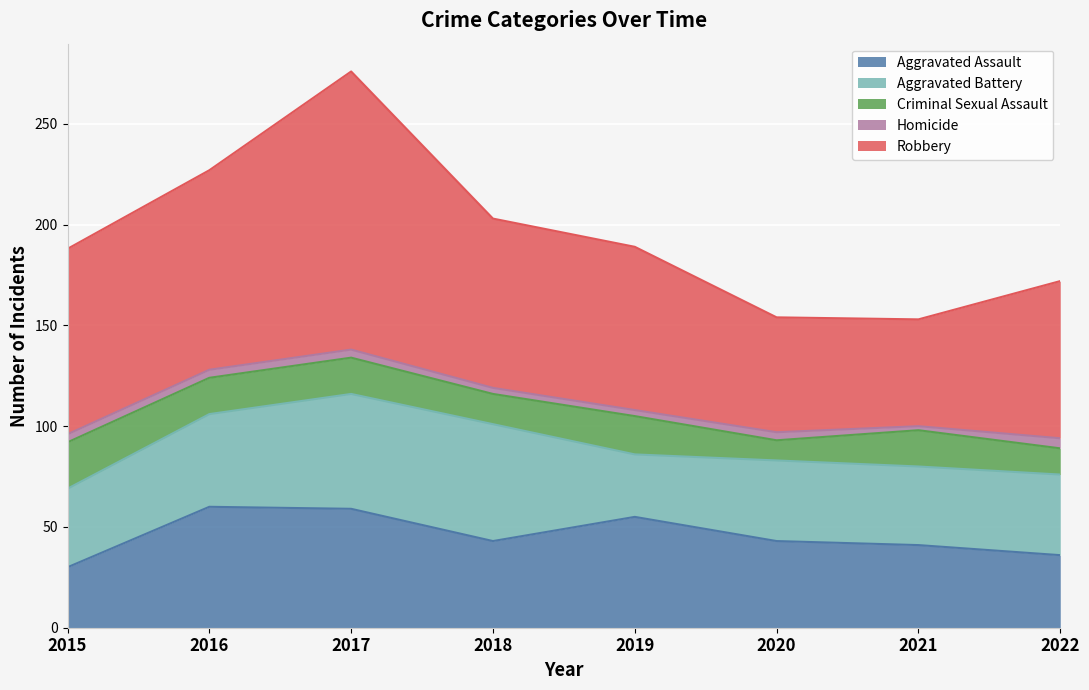

How many interior local peaks does the Criminal Sexual Assault series have?

2